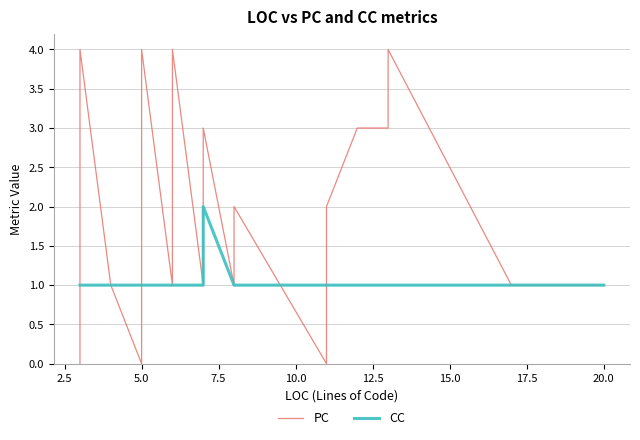

How many lines are shown in the chart?

2